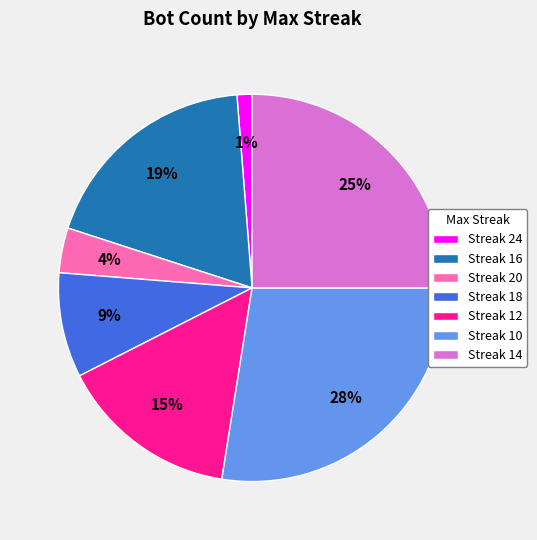

How many slices are in this pie chart?

7